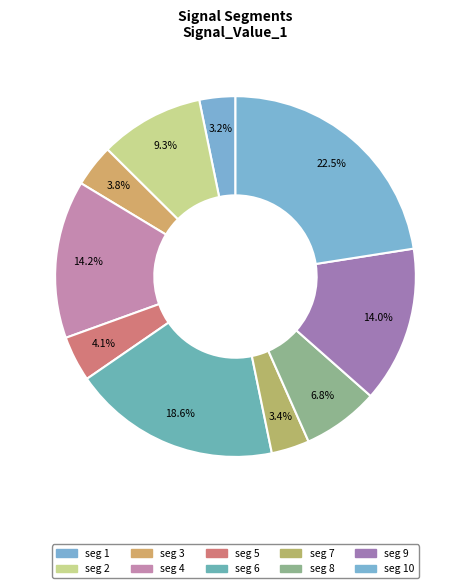

How many slices are in this pie chart?

10